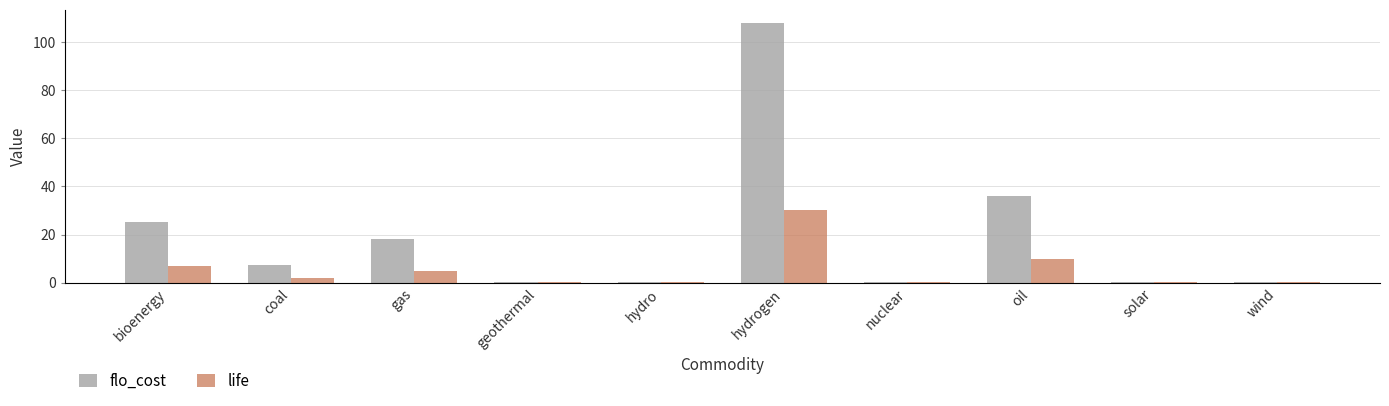

What is the spread (max minus min) of values at coal?

5.2